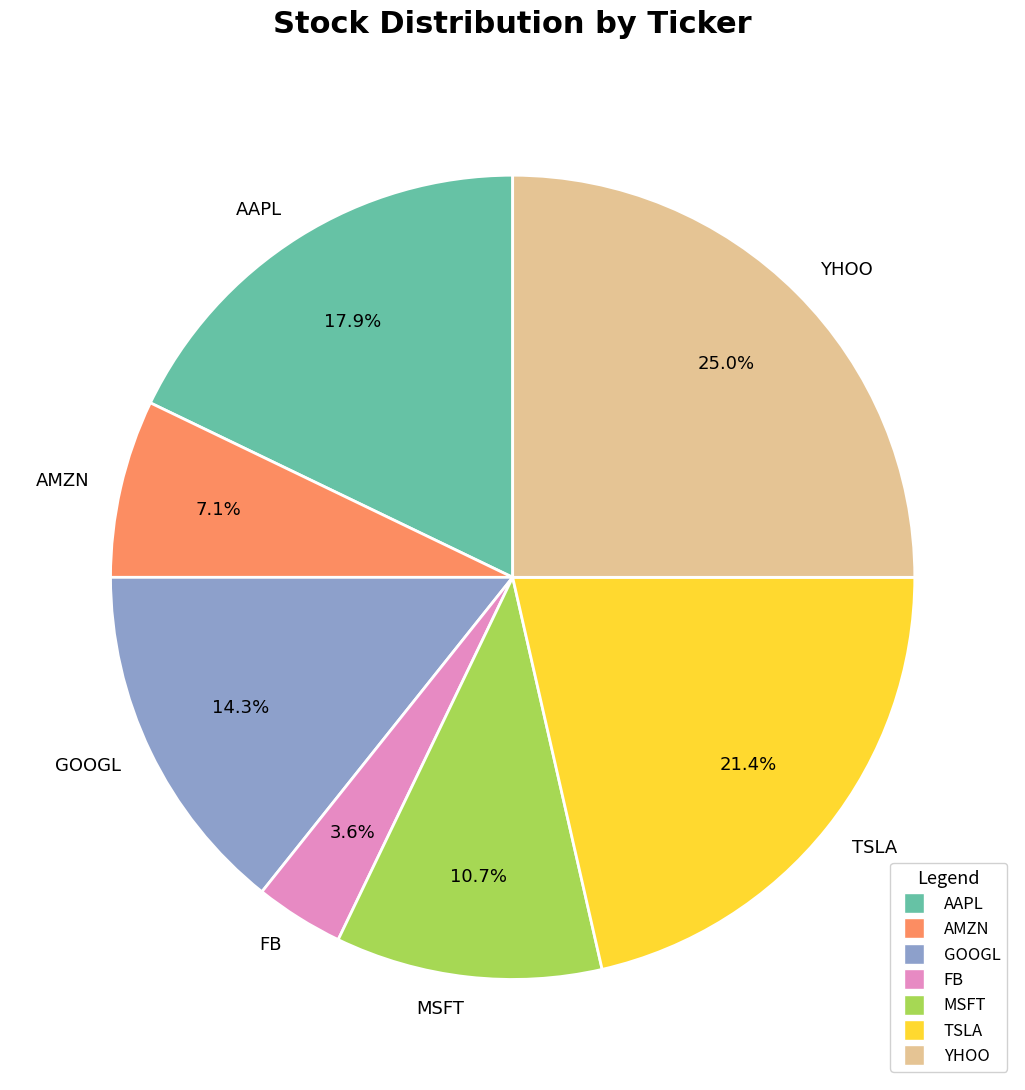

To the nearest percent, what is the average slice percentage?

14%